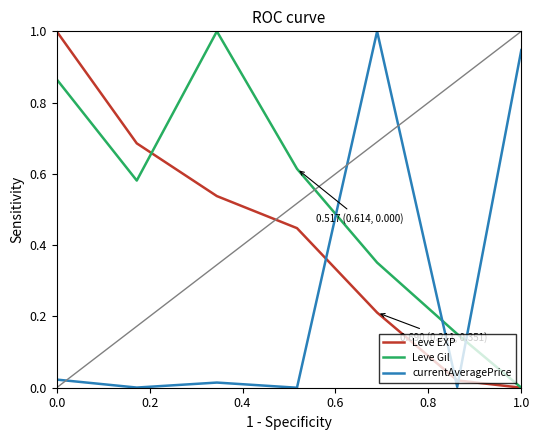

What is the label of the 6th point from the left?

1.0